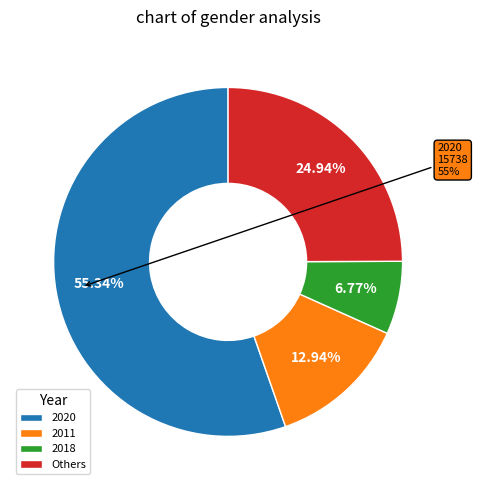

Is there any slice that represents more than half of the pie?

Yes